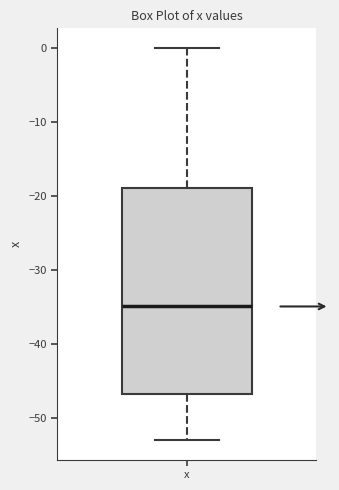

Where is the upper edge of the box for x on the y-axis? The values are not printed on the chart, so give them approximately, as read against the axis.

-19